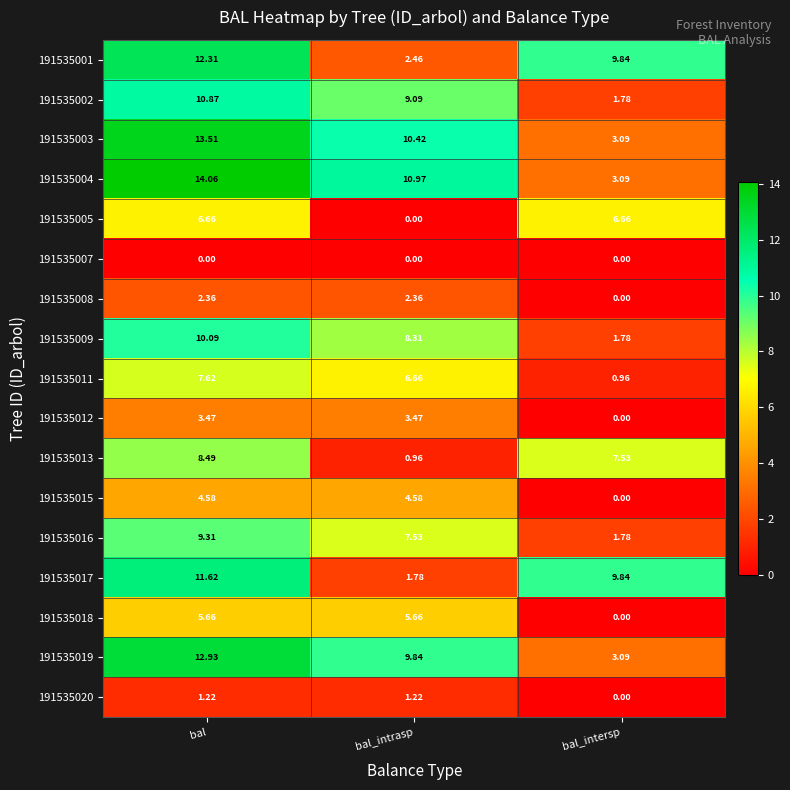

Where does the 191535002 series first go above 9?

bal